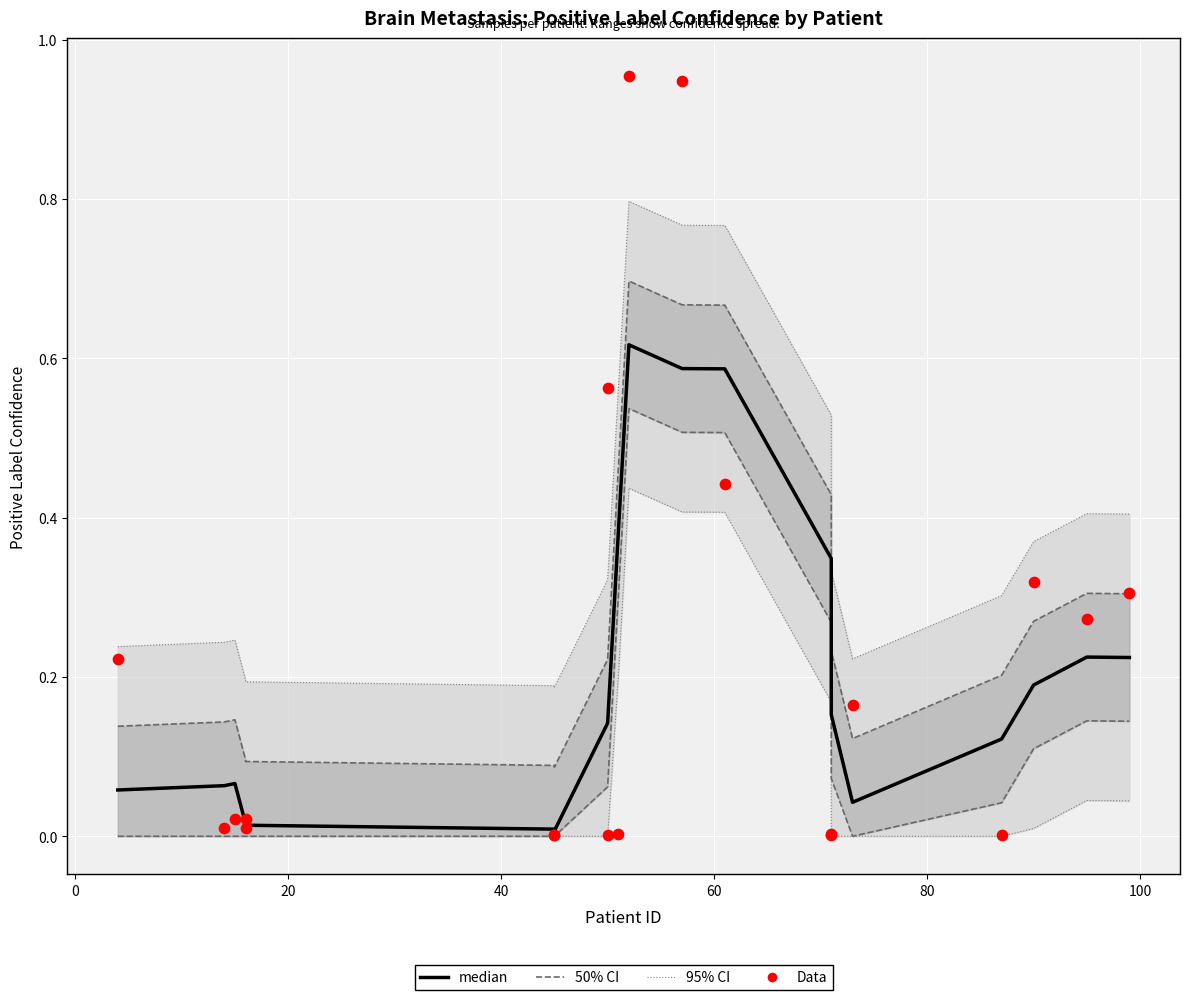

Which series has the largest total across all categories?

50% CI